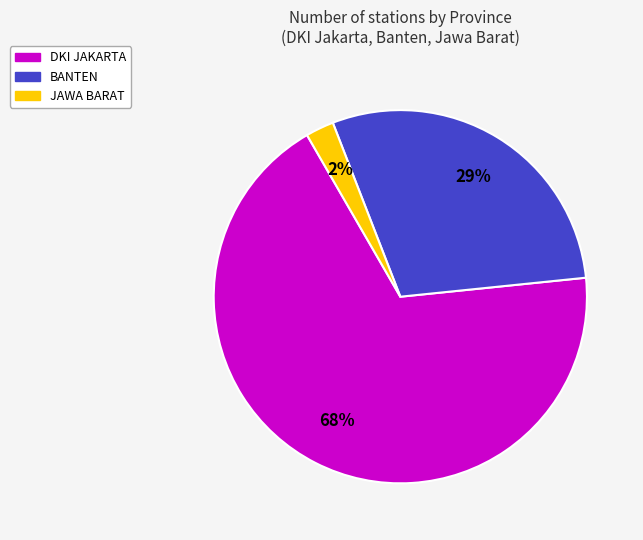

What percentage is the BANTEN slice, to the nearest percent?

29%